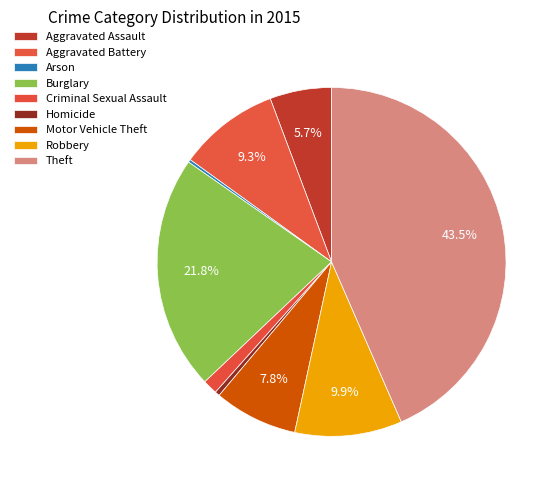

True or false: Robbery accounts for 24% of the total.

False